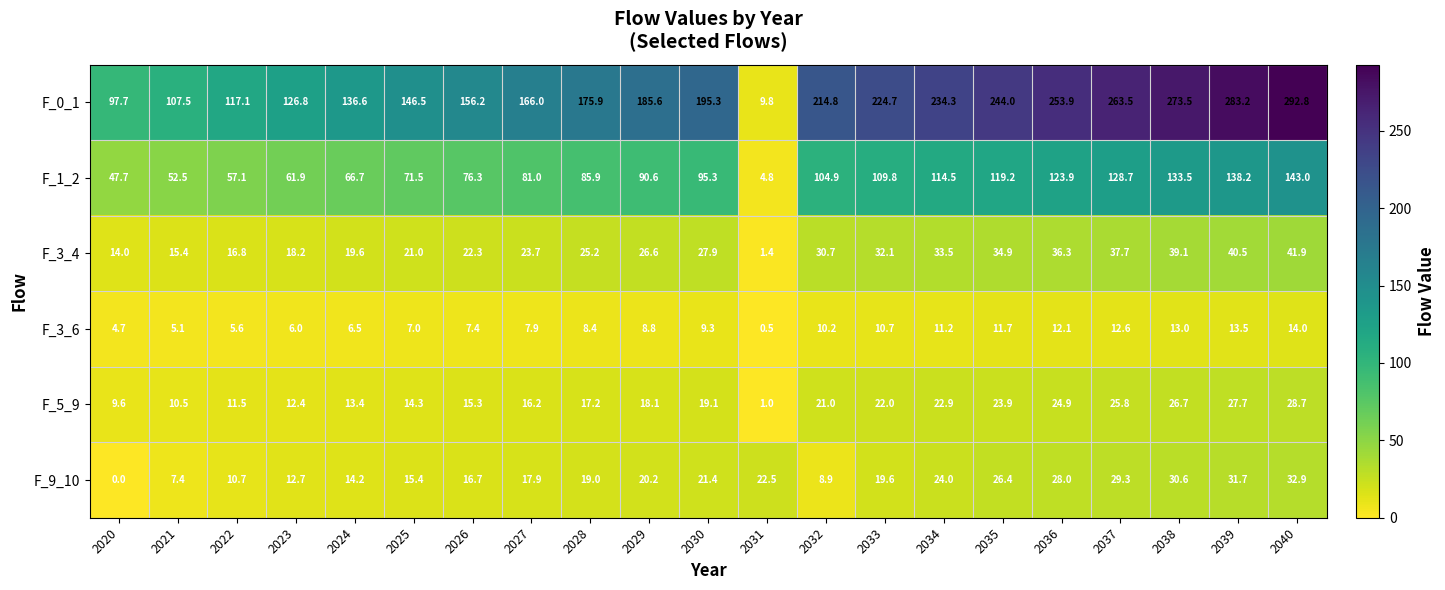

How many distinct data groups are displayed?

6